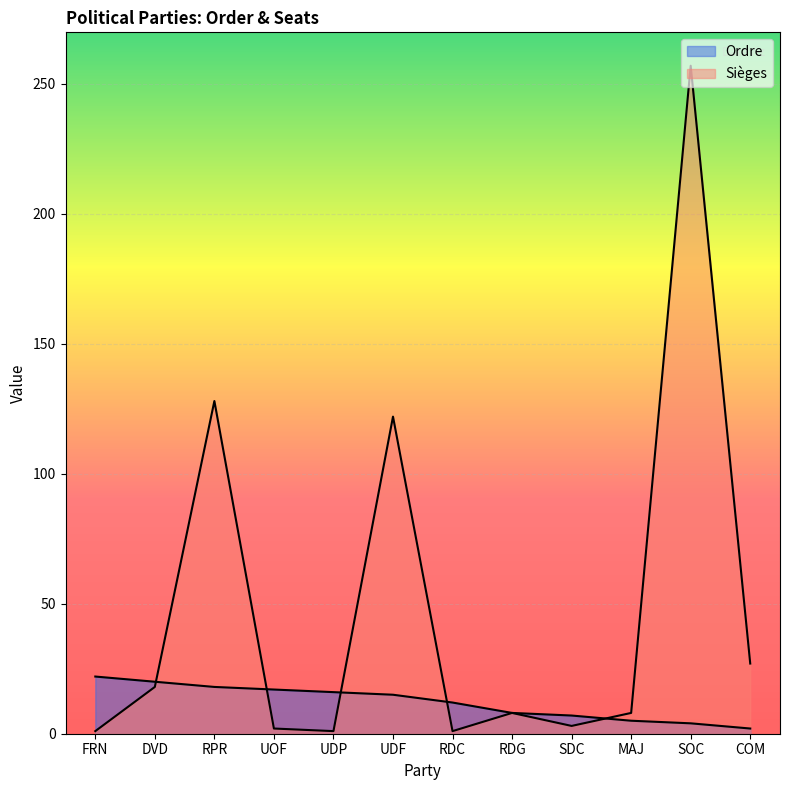

How many data points in Ordre are less than 15?

6